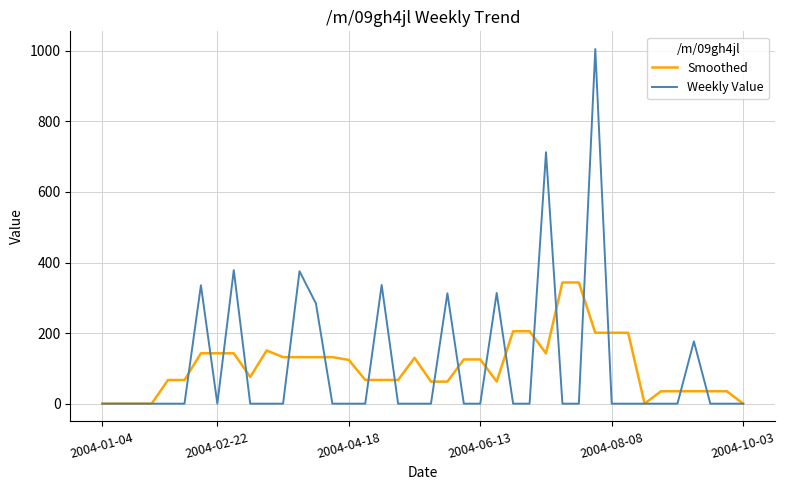

What is the difference between the maximum and minimum values in the Weekly Value series?

1004.8